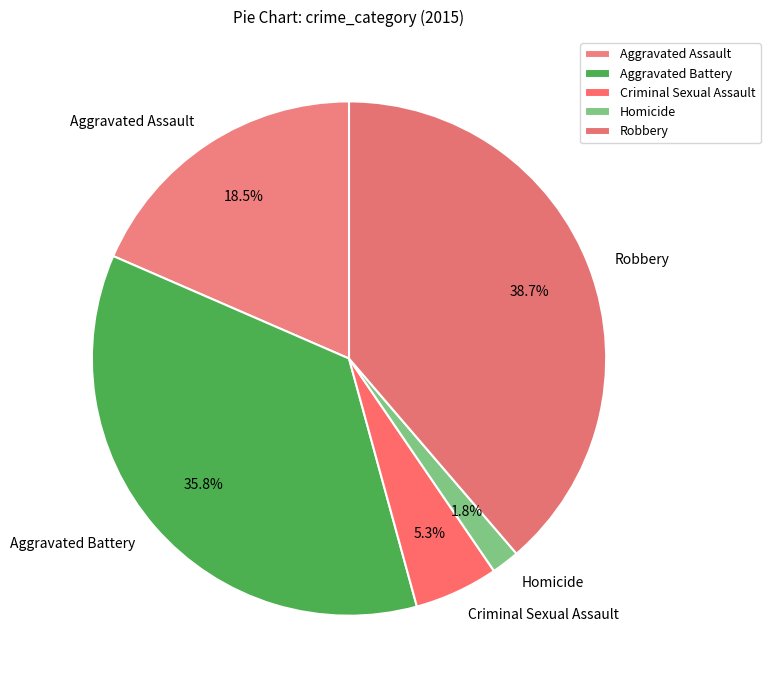

What percentage is the Robbery slice, to the nearest percent?

39%